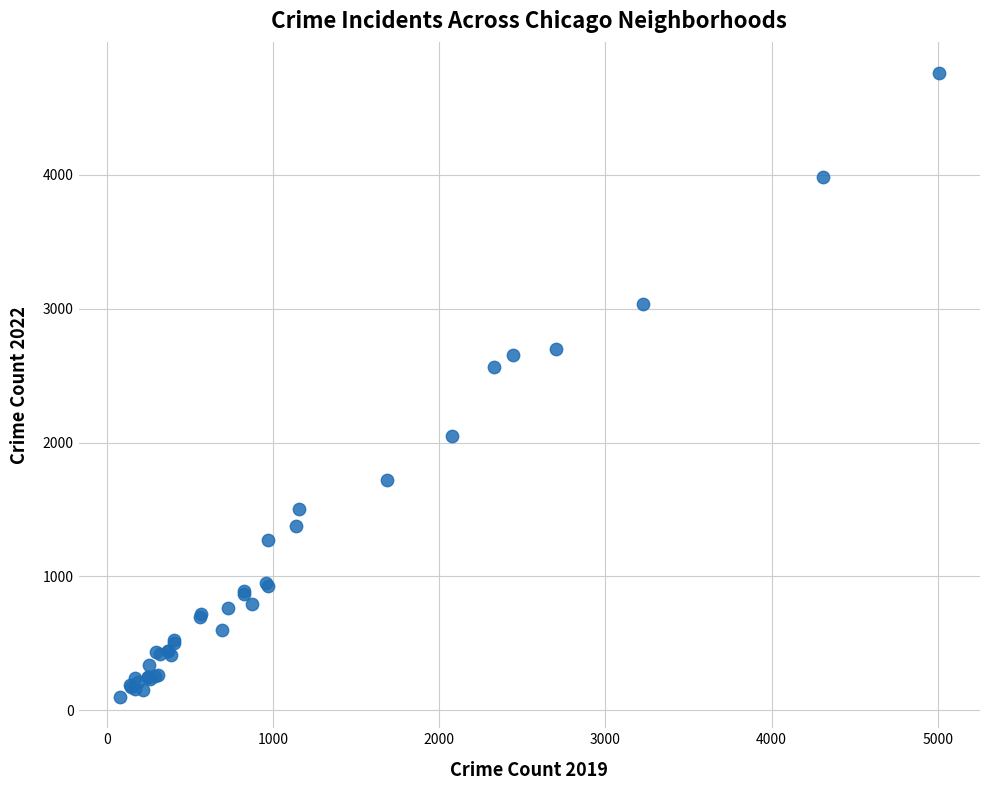

What Y value in the scatter plot is closest to 2430?

2566